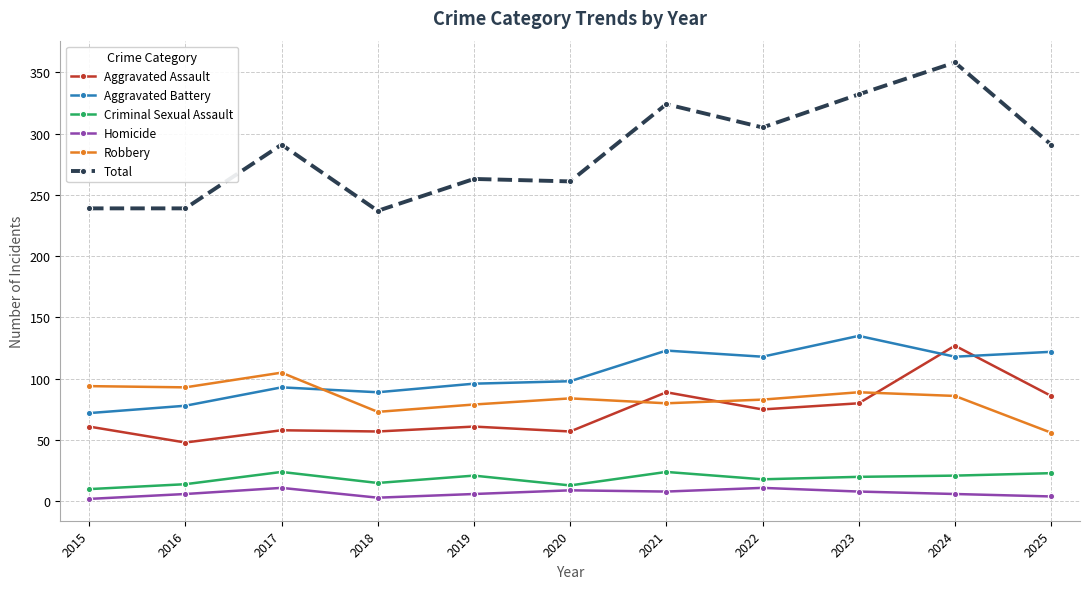

True or false: Homicide has more than 1 interior local peaks.

True